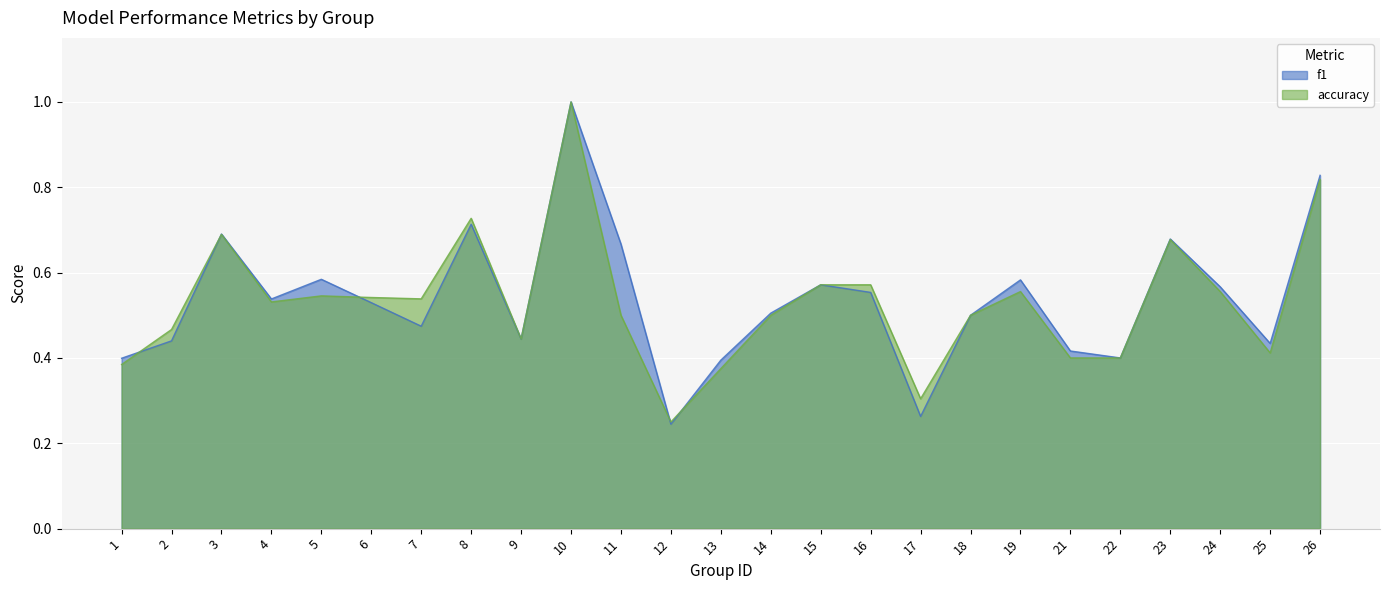

At which category is the sum across all series the highest?

10